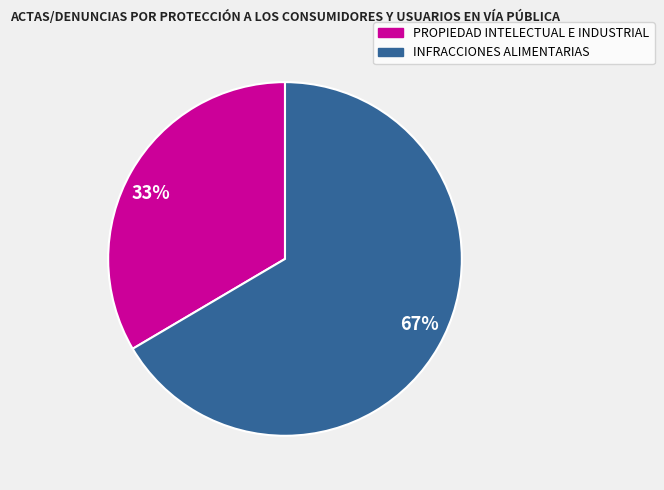

Count the number of slices in the pie.

2